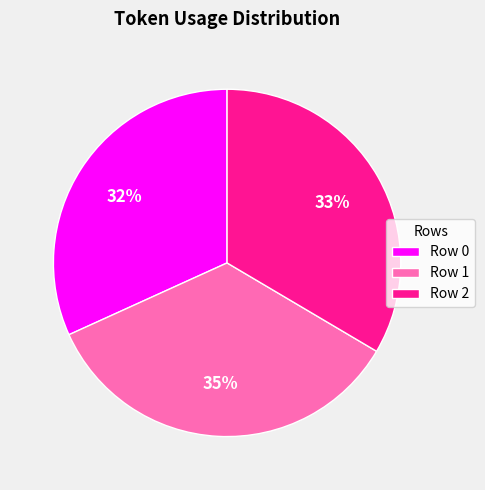

Rank the categories by value from lowest to highest.

Row 0, Row 2, Row 1